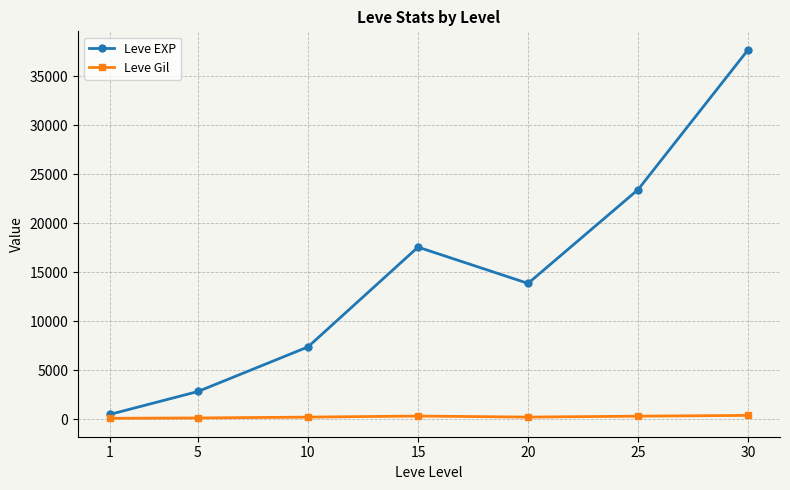

How many categories are shown in the chart?

7